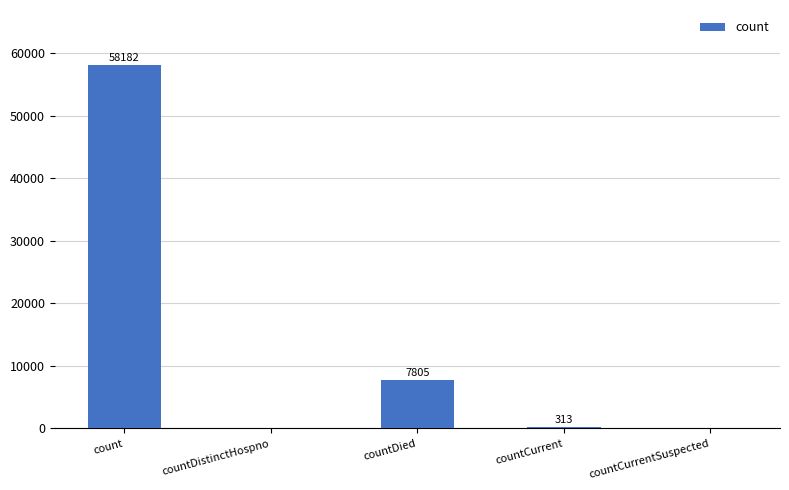

Does the chart contain stacked bars?

No